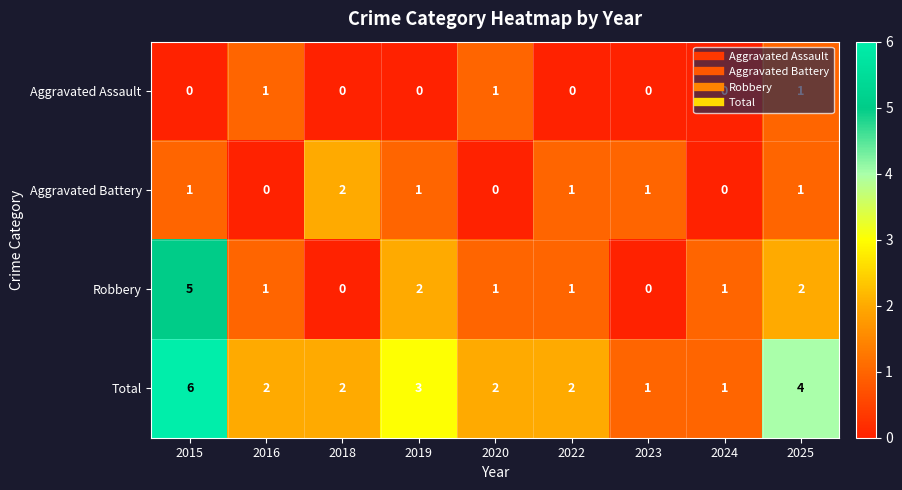

Rank the series by their average value, from highest to lowest.

Total, Robbery, Aggravated Battery, Aggravated Assault